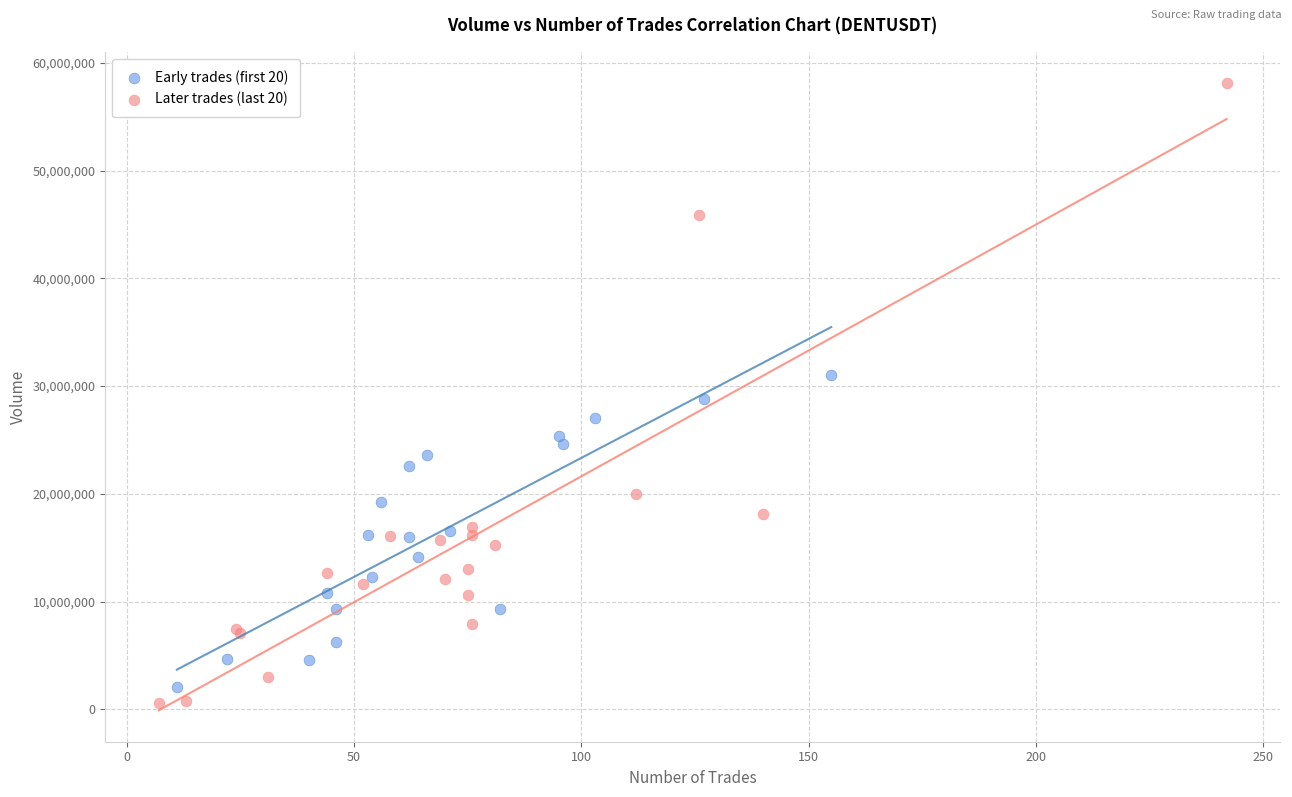

Which series reaches the maximum Y coordinate?

Later trades (last 20)